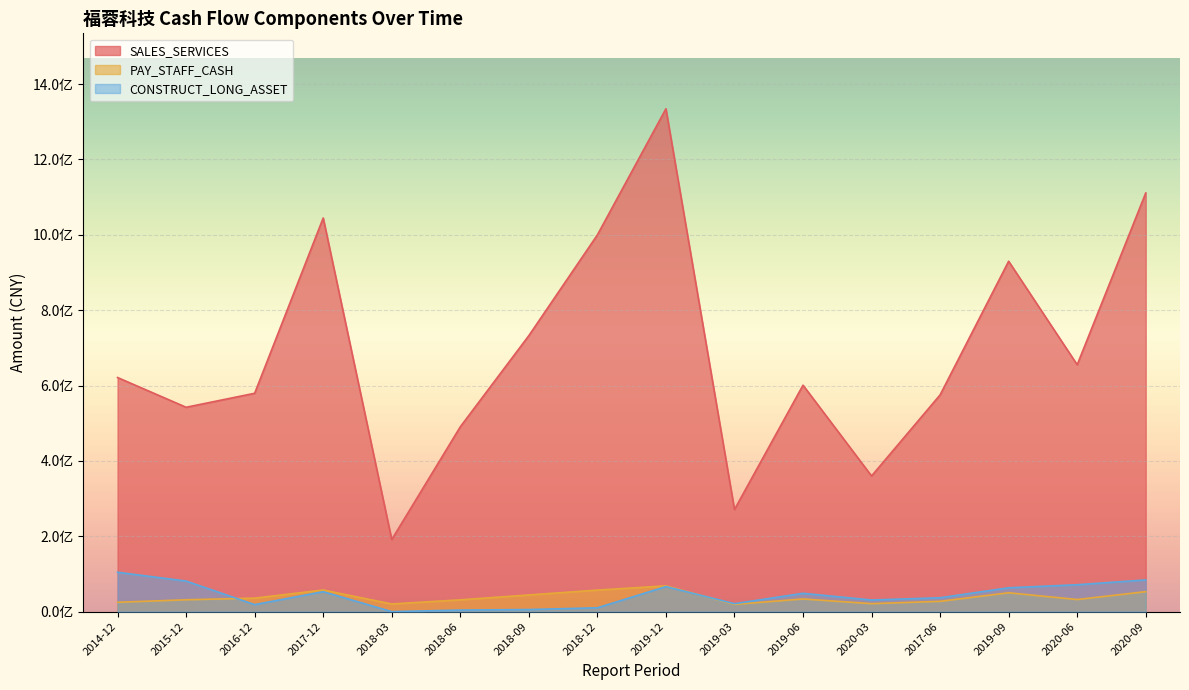

Where is the first local maximum for PAY_STAFF_CASH?

2017-12